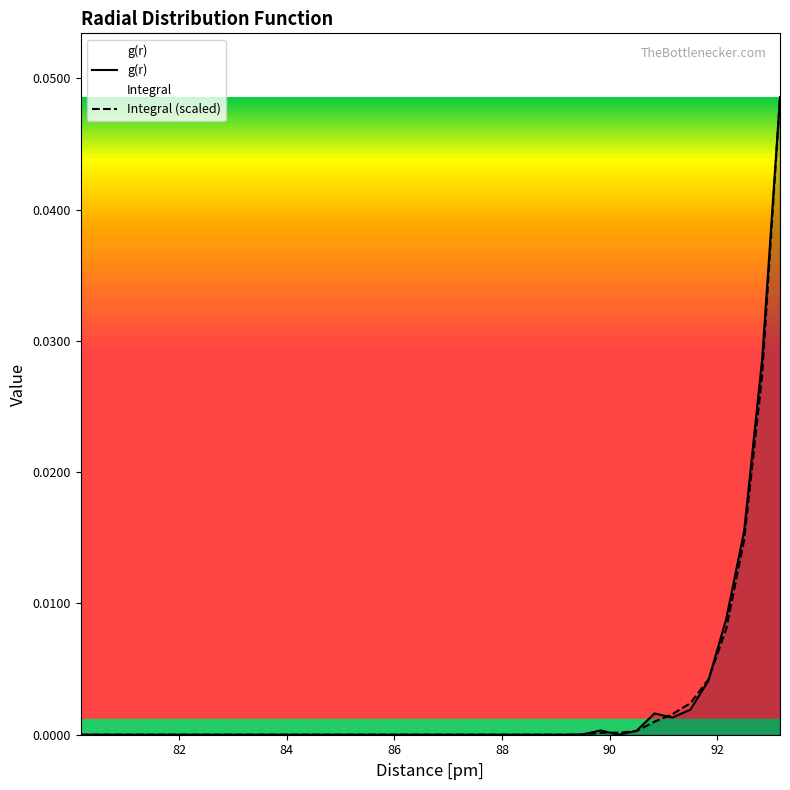

Does the chart display data point markers on the line(s)?

No